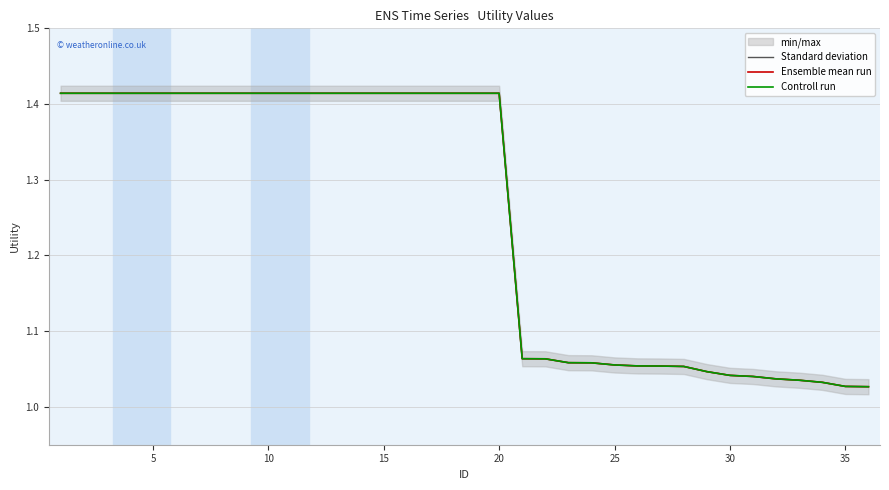

True or false: Standard deviation and Ensemble mean run intersect in this chart.

False